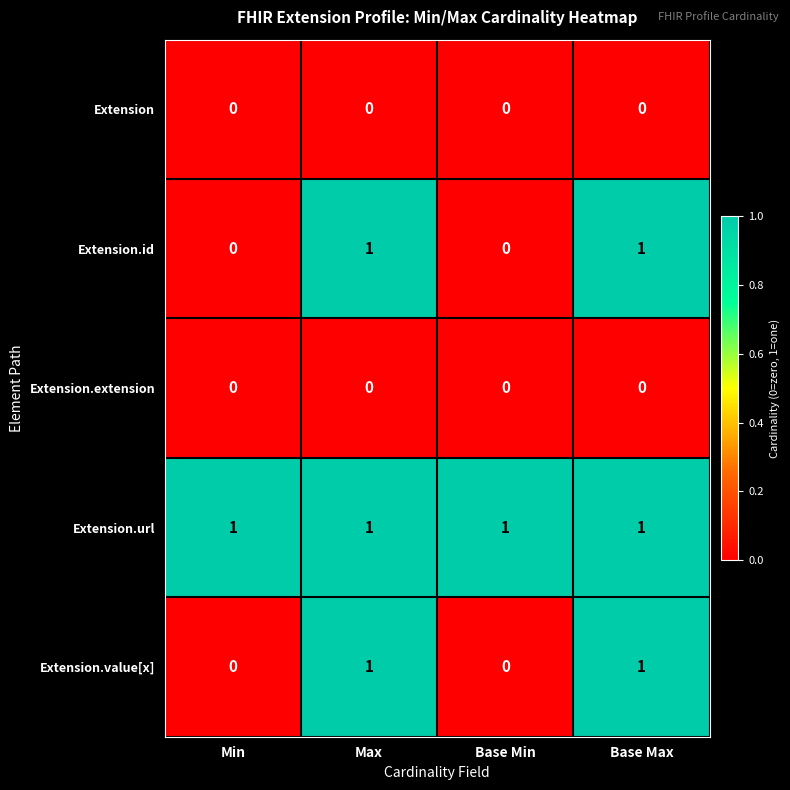

The Extension.url series shows 2 at Base Min. True or false?

False